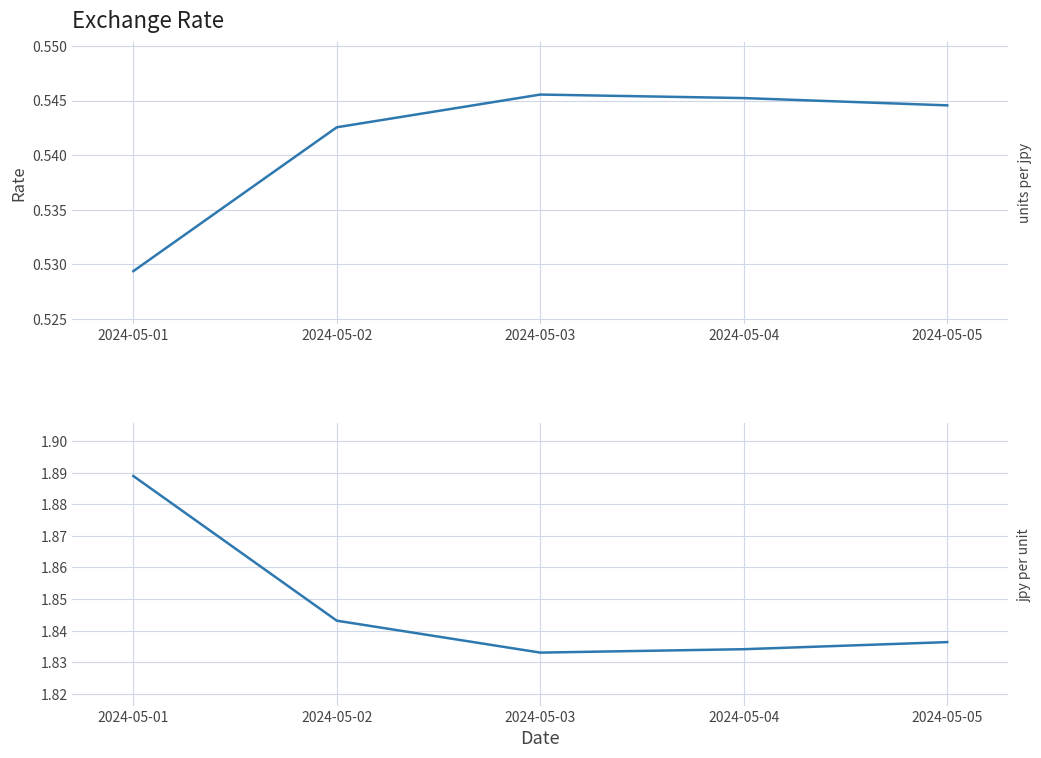

Read the units per jpy value at 2024-05-01.

0.5